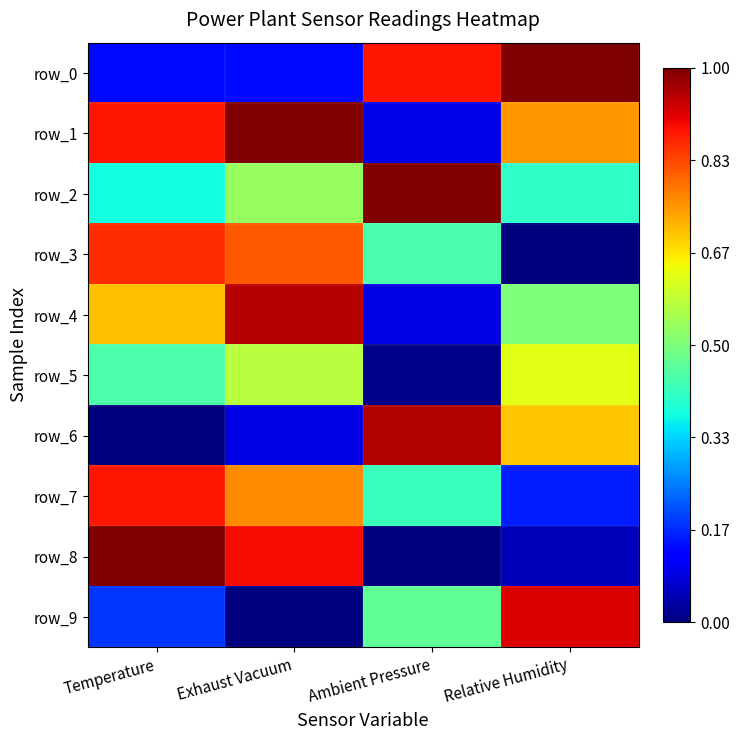

At how many categories does at least one series exceed 0?

4